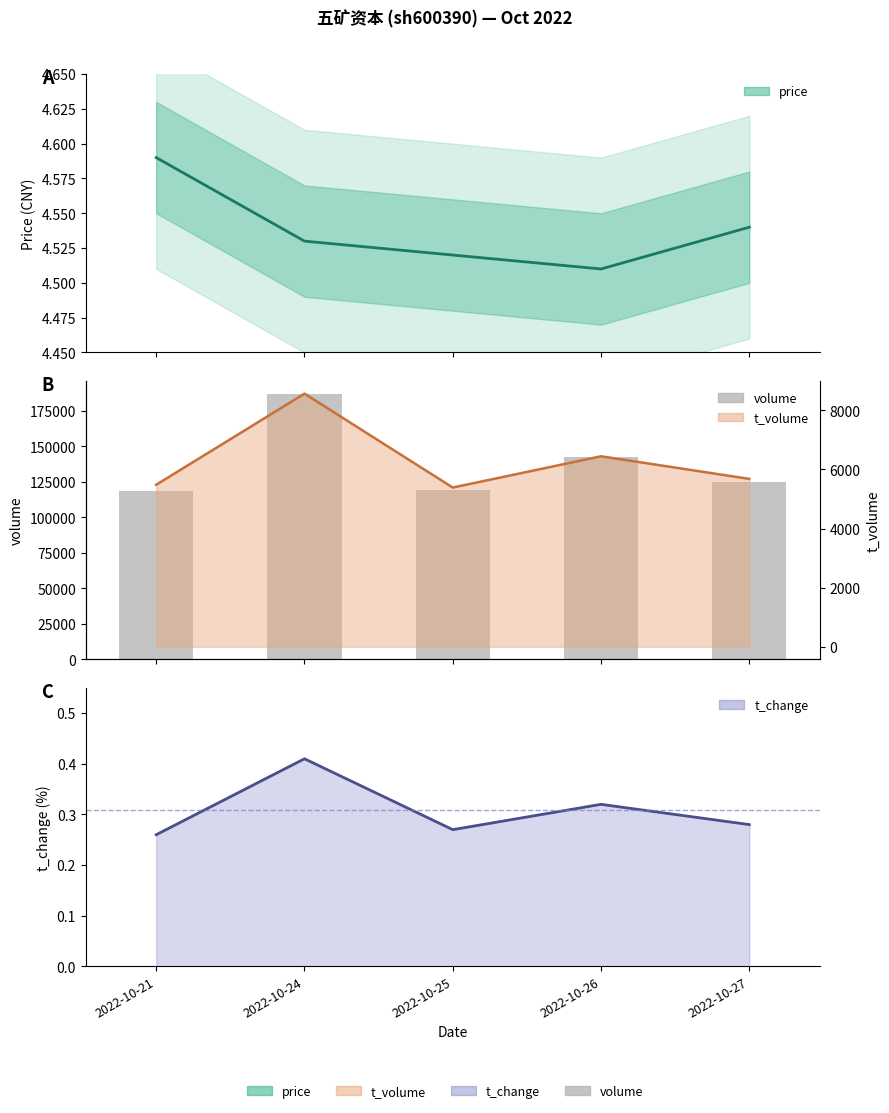

At which label is the value closest to 152489?

2022-10-26